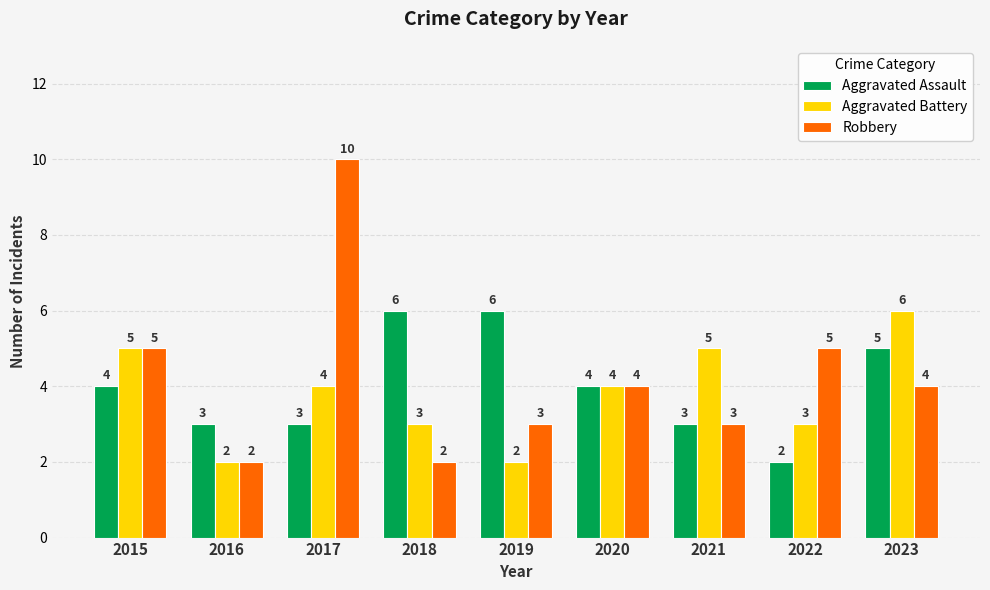

Reading right to left, list all the values displayed in this chart.

Aggravated Assault: 5	2	3	4	6	6	3	3	4
Aggravated Battery: 6	3	5	4	2	3	4	2	5
Robbery: 4	5	3	4	3	2	10	2	5